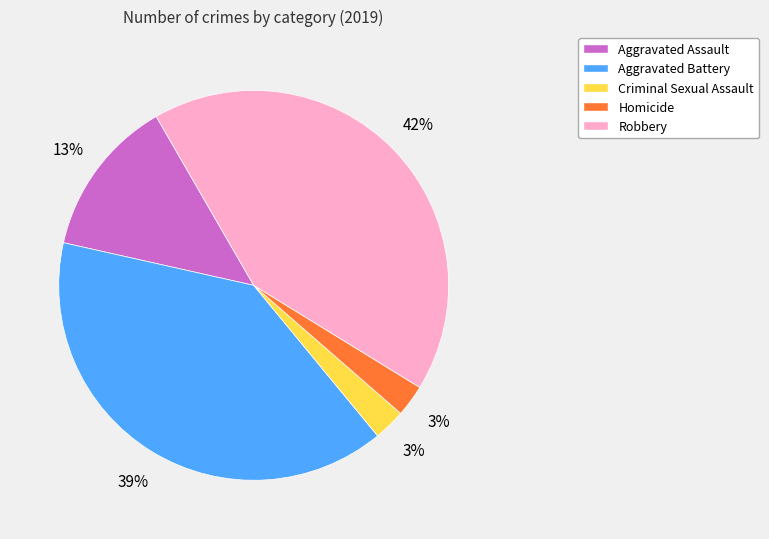

To the nearest percent, what is the difference between the Aggravated Battery and Aggravated Assault slice percentages?

26%